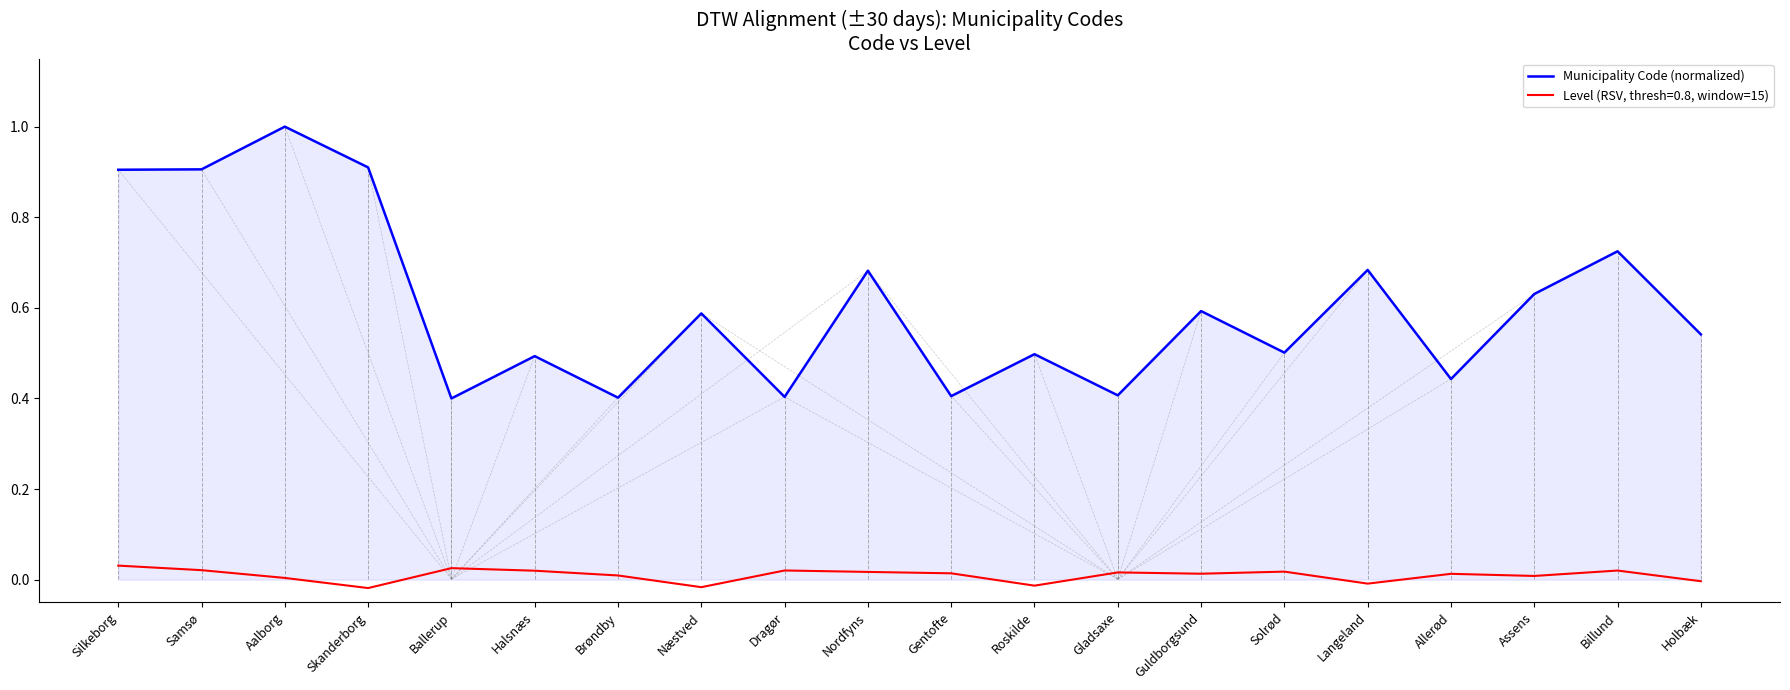

What is the maximum value shown in the chart?

1.0